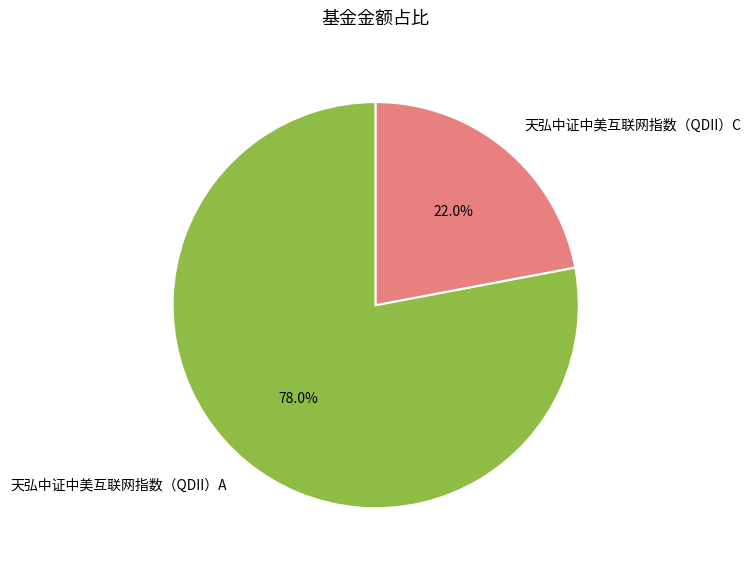

Is it true that 天弘中证中美互联网指数（QDII）A is 70% of the pie?

False